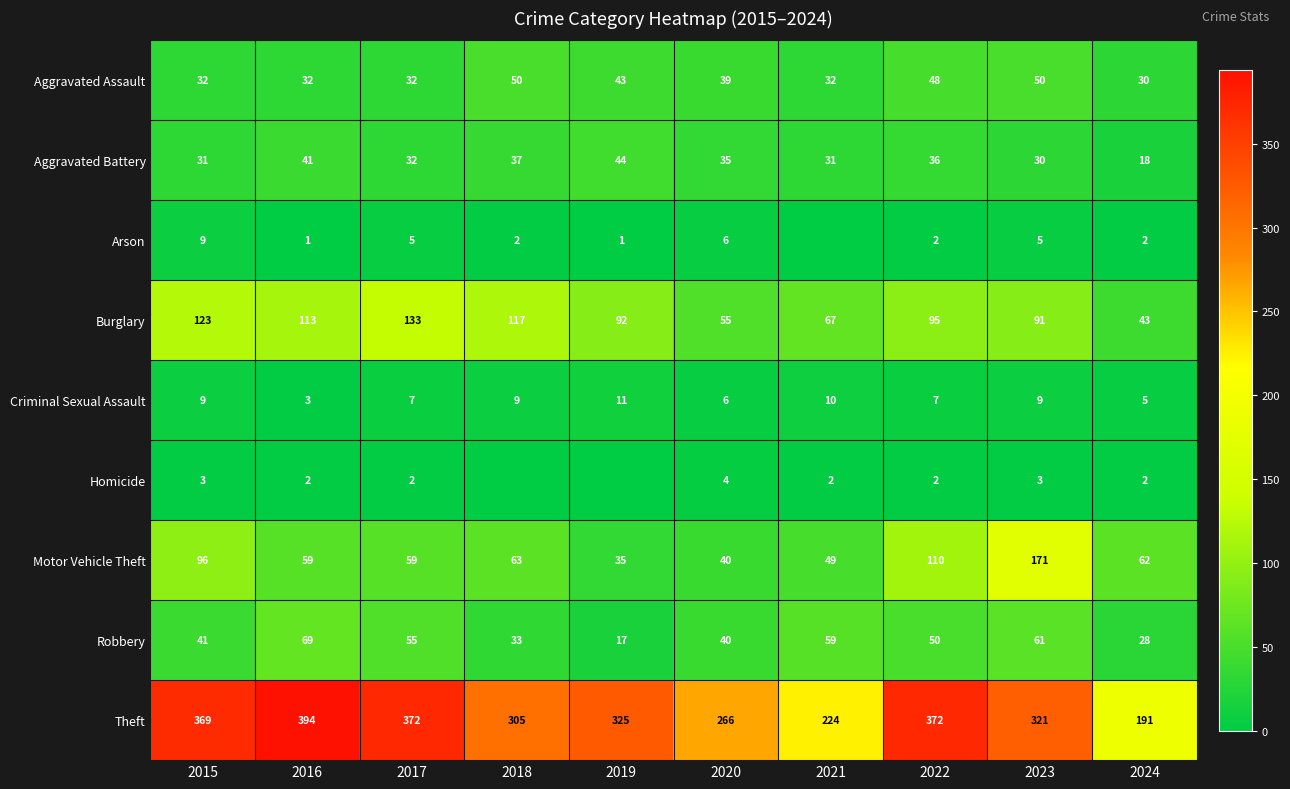

Which category has the highest value across all series?

2016